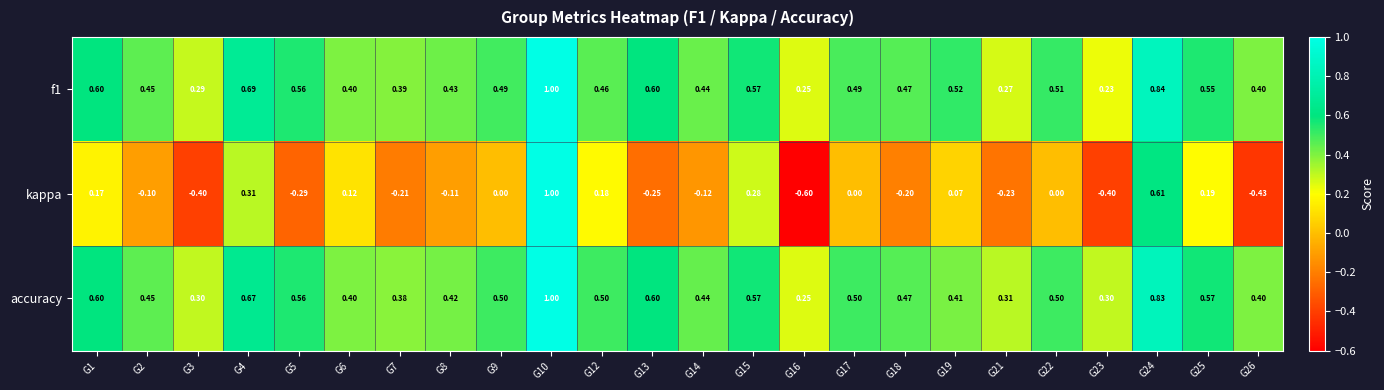

Which series has the largest total across all categories?

accuracy